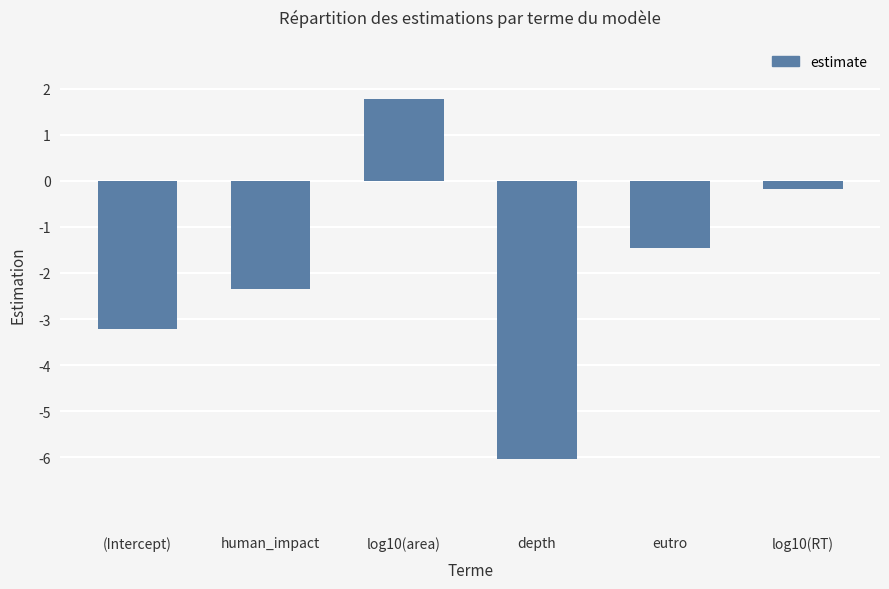

What value does the data have at depth?

-6.0